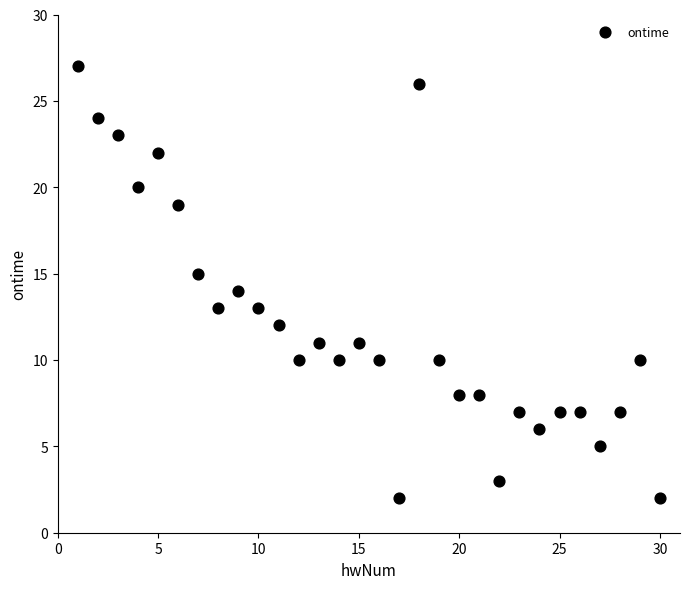

What is the range of Y values (max minus min)?

25